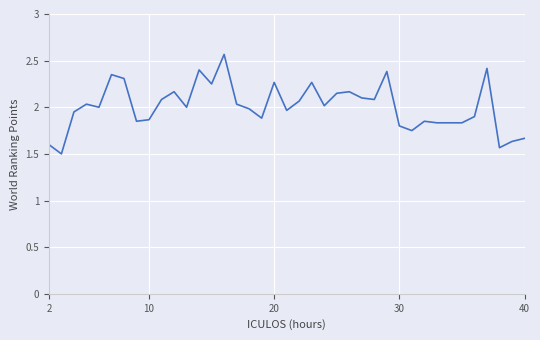

What is the difference between the maximum and minimum values?

1.1